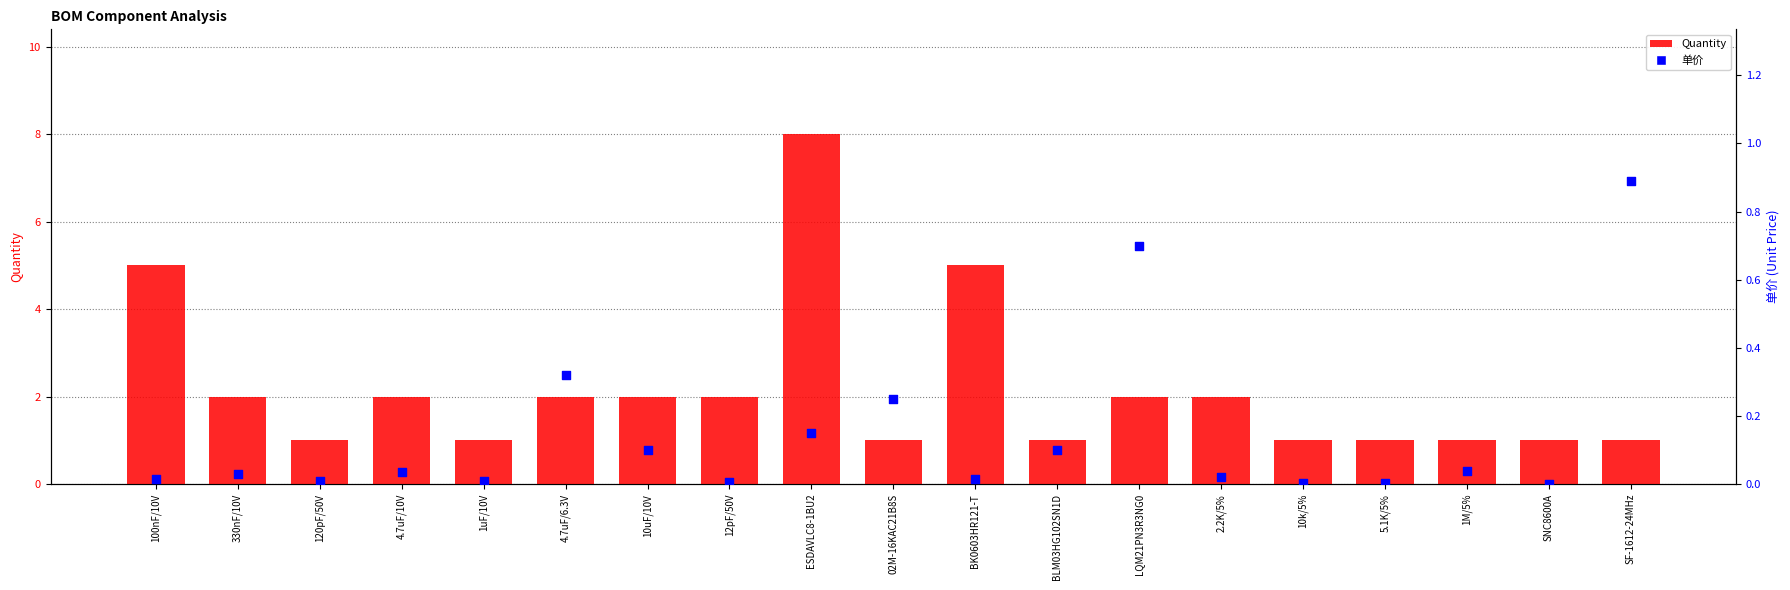

Is the value of Quantity at ESDAVLC8-1BU2 greater than the value of 单价 at 12pF/50V?

Yes